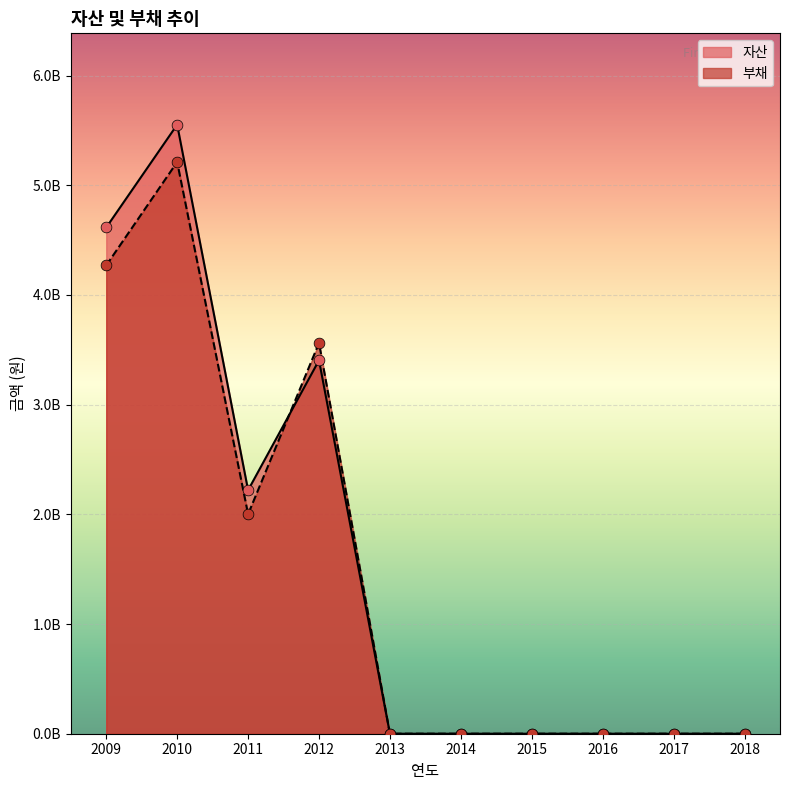

Is the value of 부채 at 2018 greater than the value of 자산 at 2014?

No